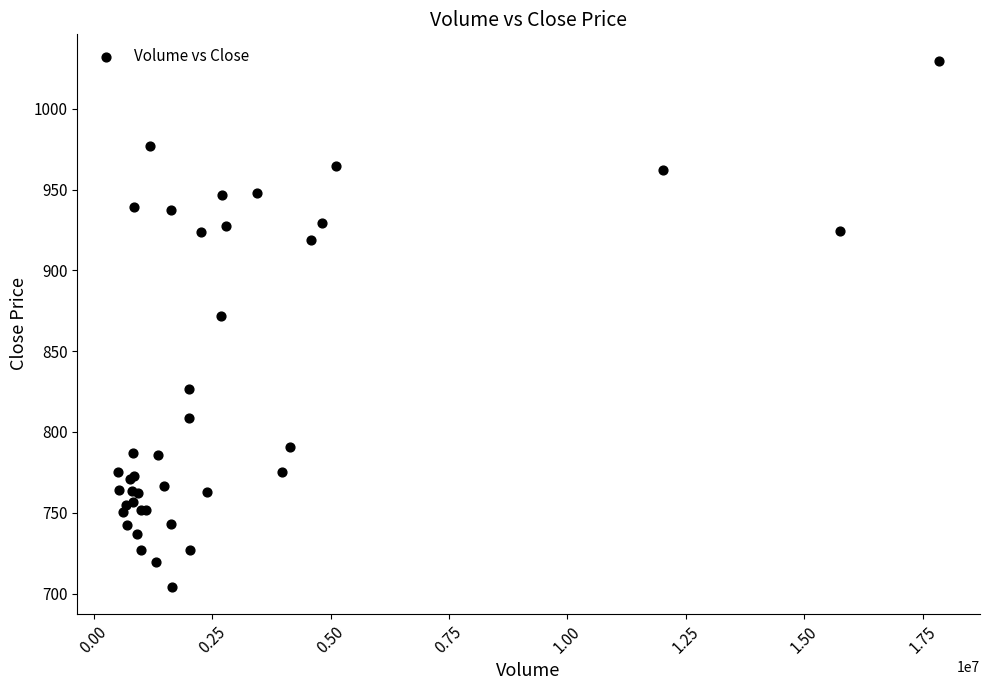

What Y value in the scatter plot is closest to 866?

872.0